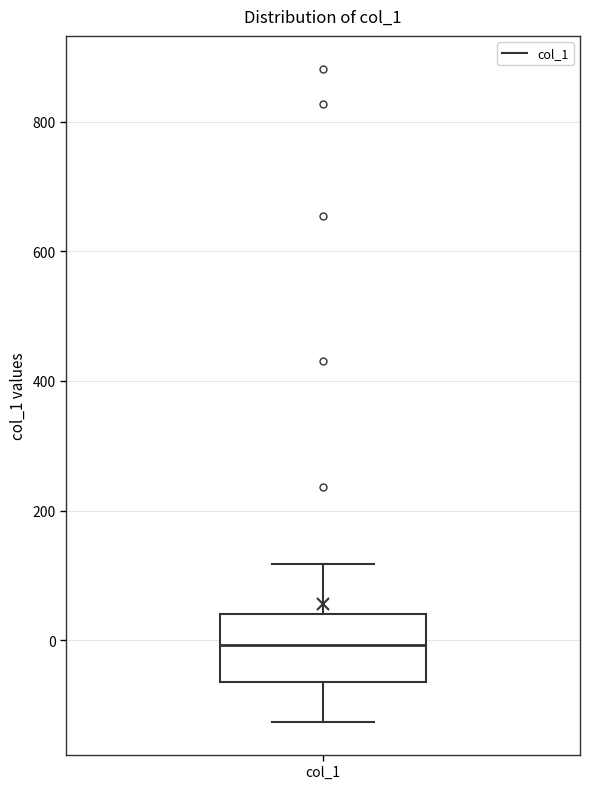

Transcribe this box plot: give where the median line is, the range the box spans, and where the two whiskers end, as read against the y-axis. The values are not printed on the chart, so give them approximately, as read against the axis.

median 0, box -60 to 40, whiskers -120 to 120